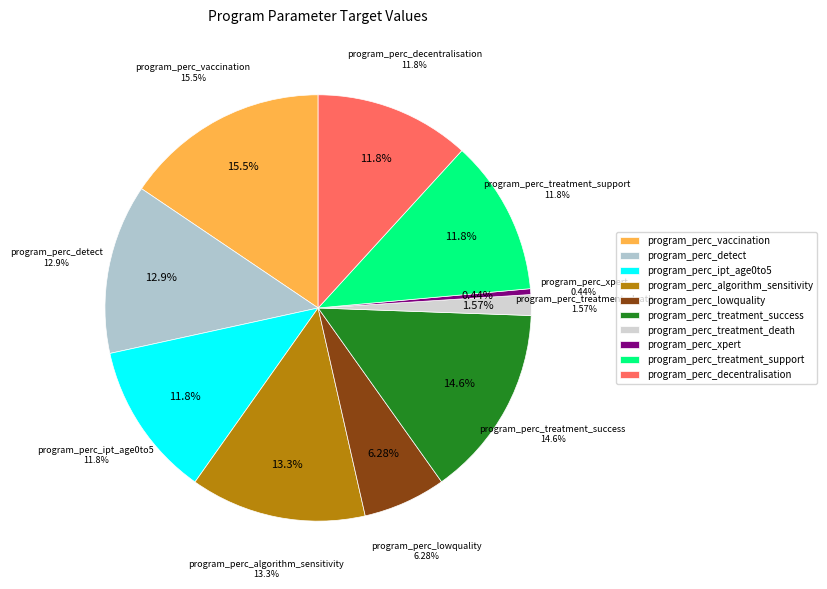

What percentage is NOT represented by program_perc_treatment_death?

98.4%